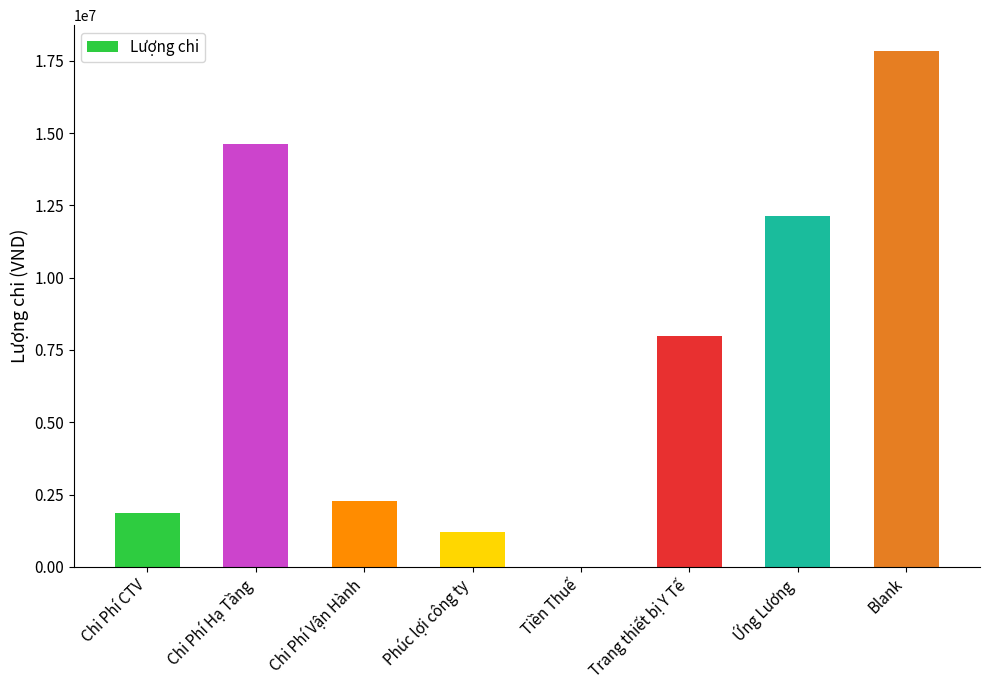

What is the maximum value shown in the chart?

17843000